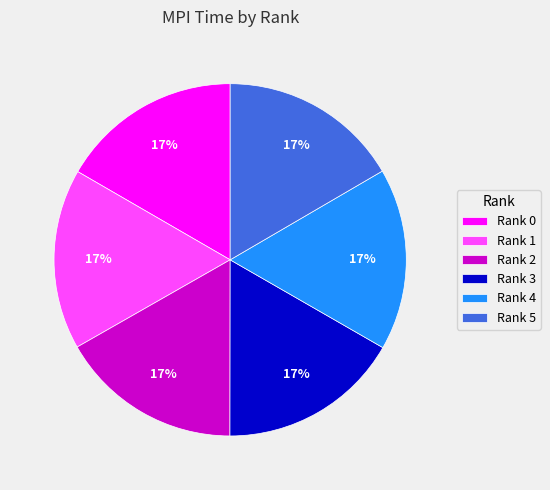

The Rank 0 slice represents 5% of the pie. True or false?

False